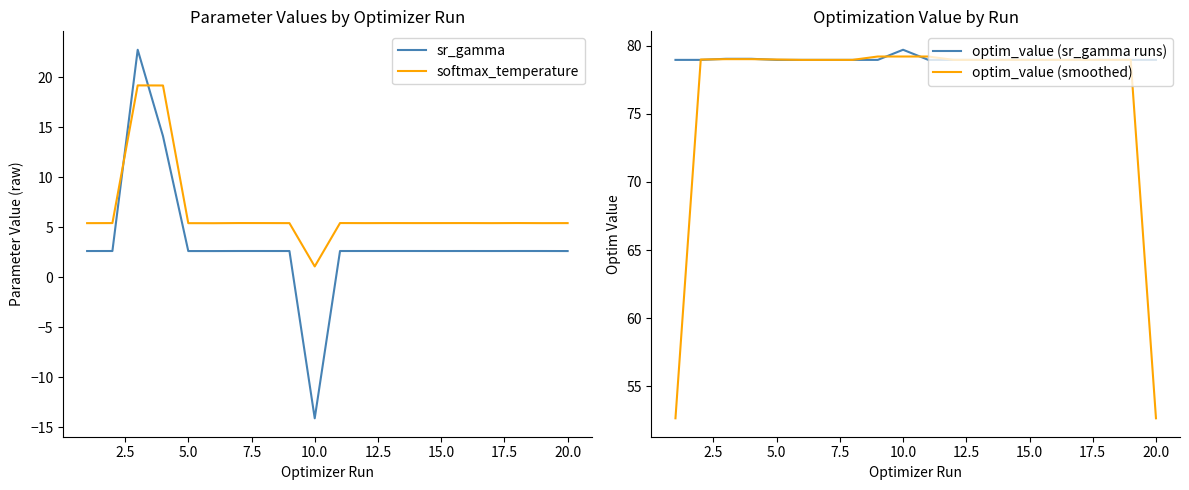

Count the number of data series in this chart.

4